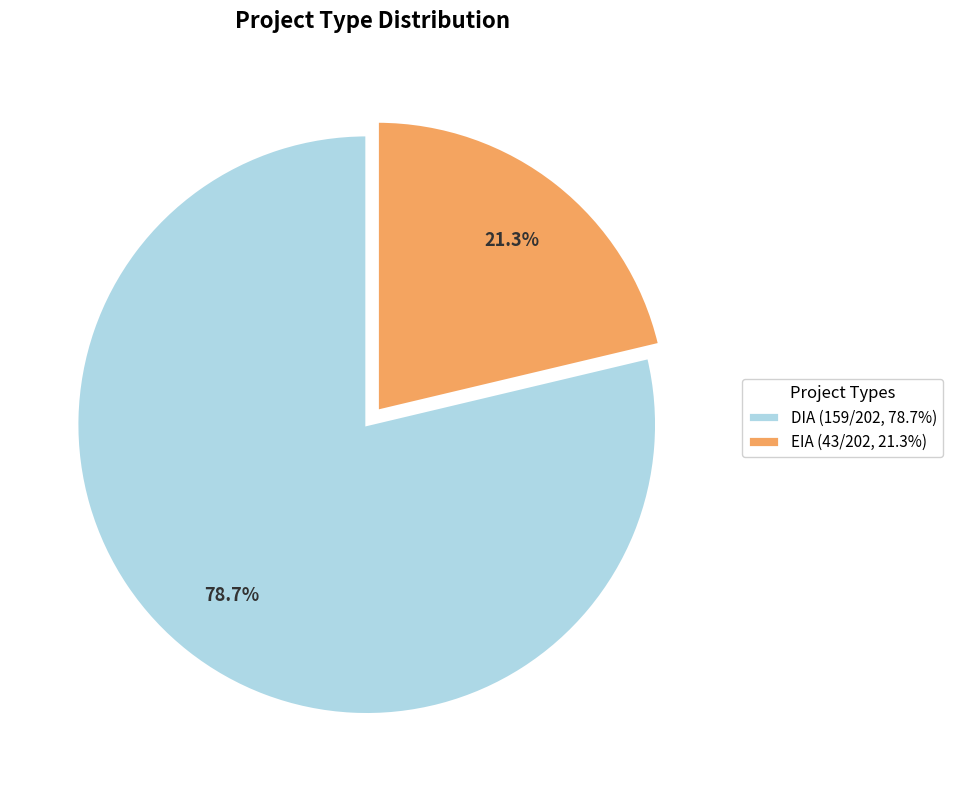

Which slice is the largest?

DIA